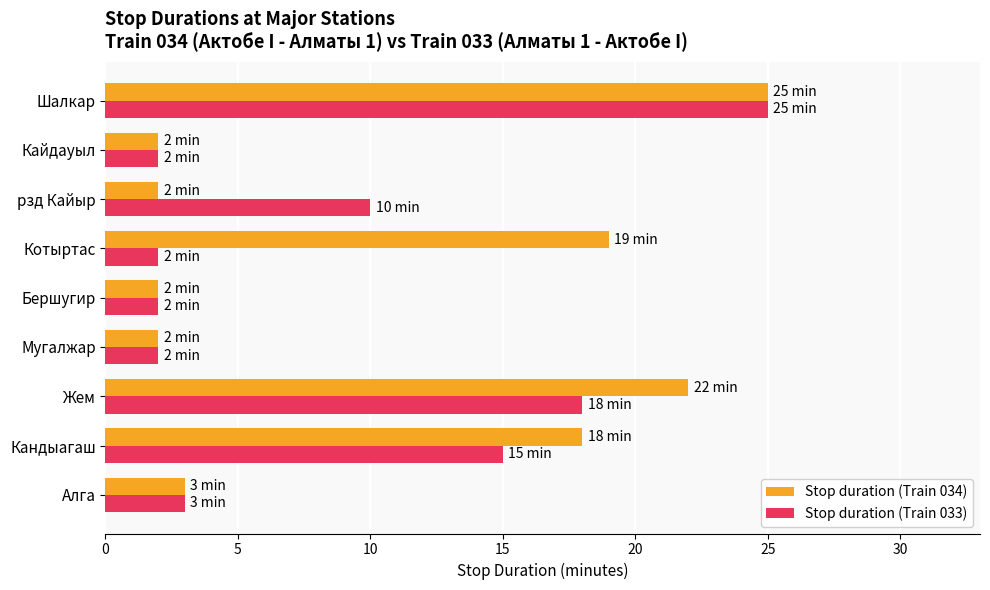

Rank the series by their average value, from highest to lowest.

Stop duration (Train 034), Stop duration (Train 033)